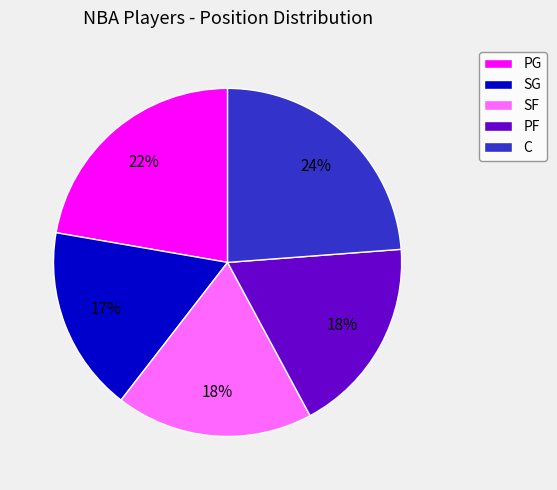

Which slice is the largest?

C